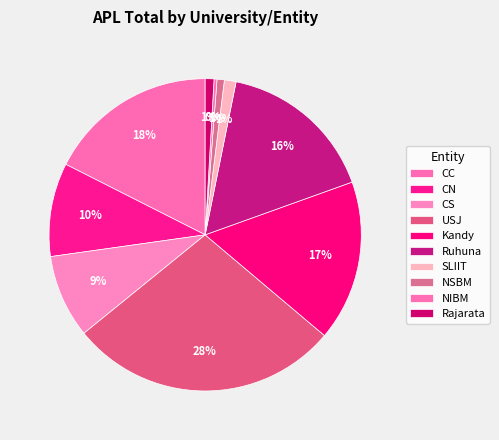

Which slice is the smallest?

NIBM